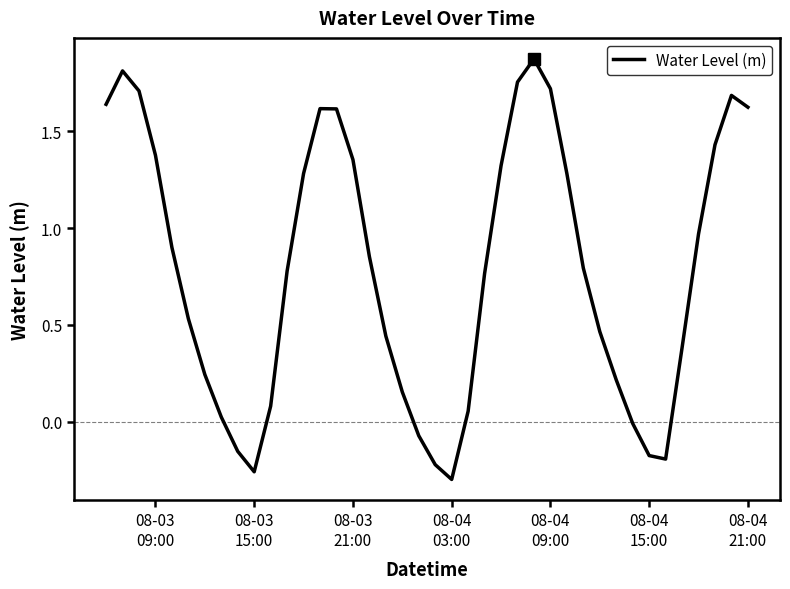

What is the difference between the second highest and minimum values?

2.1